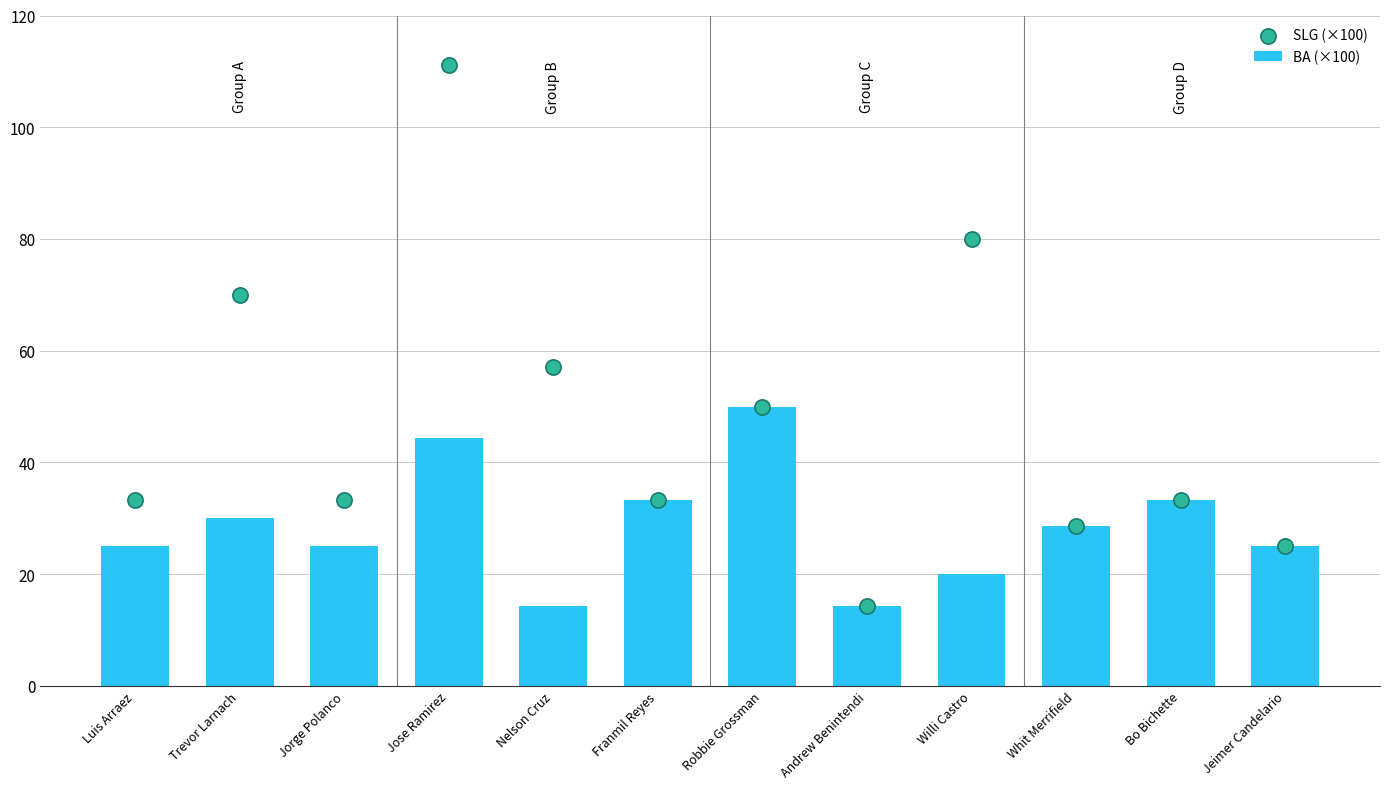

What are all the series names shown in the legend?

BA (×100), SLG (×100)